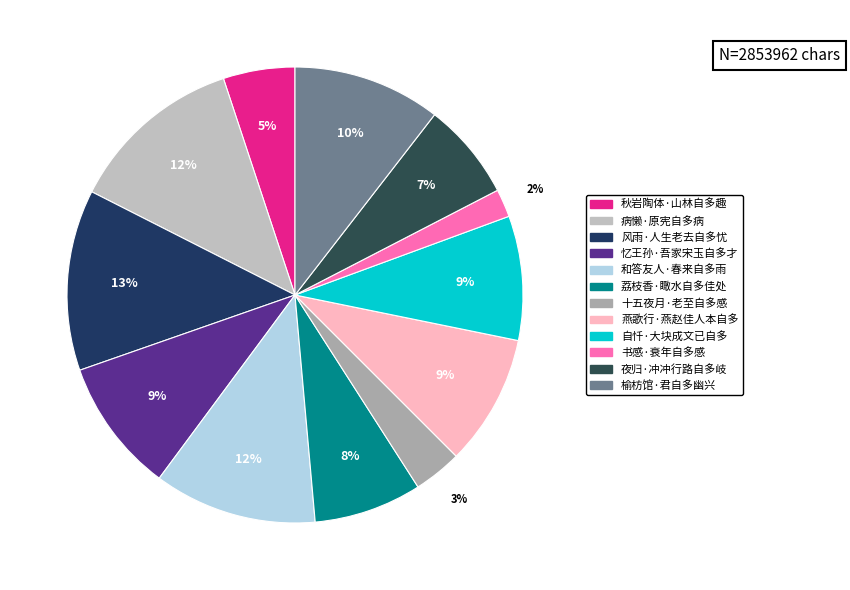

Is there a majority slice in this chart?

No